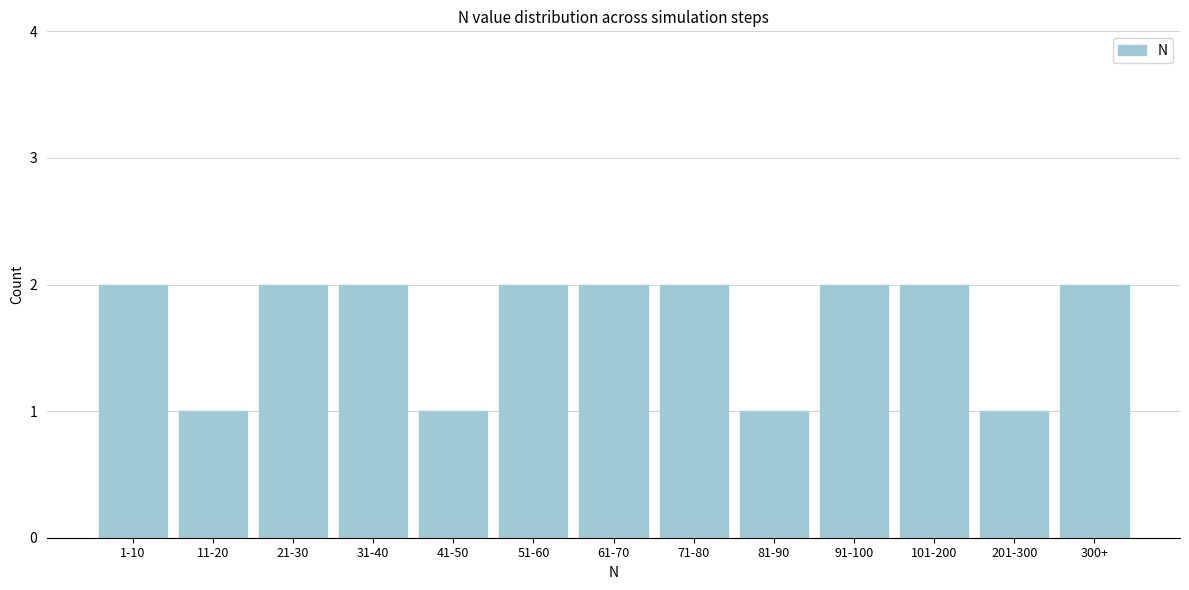

Reading left to right, transcribe all the data shown in this chart.

1-10=2	11-20=1	21-30=2	31-40=2	41-50=1	51-60=2	61-70=2	71-80=2	81-90=1	91-100=2	101-200=2	201-300=1	300+=2